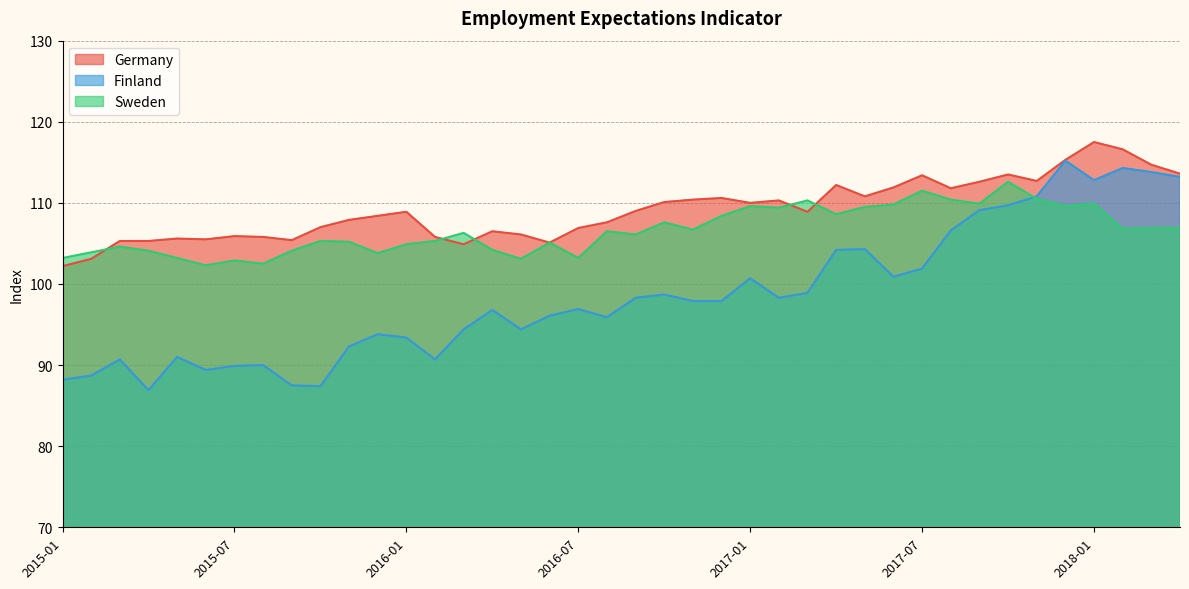

How many interior local peaks does the Sweden series have?

12